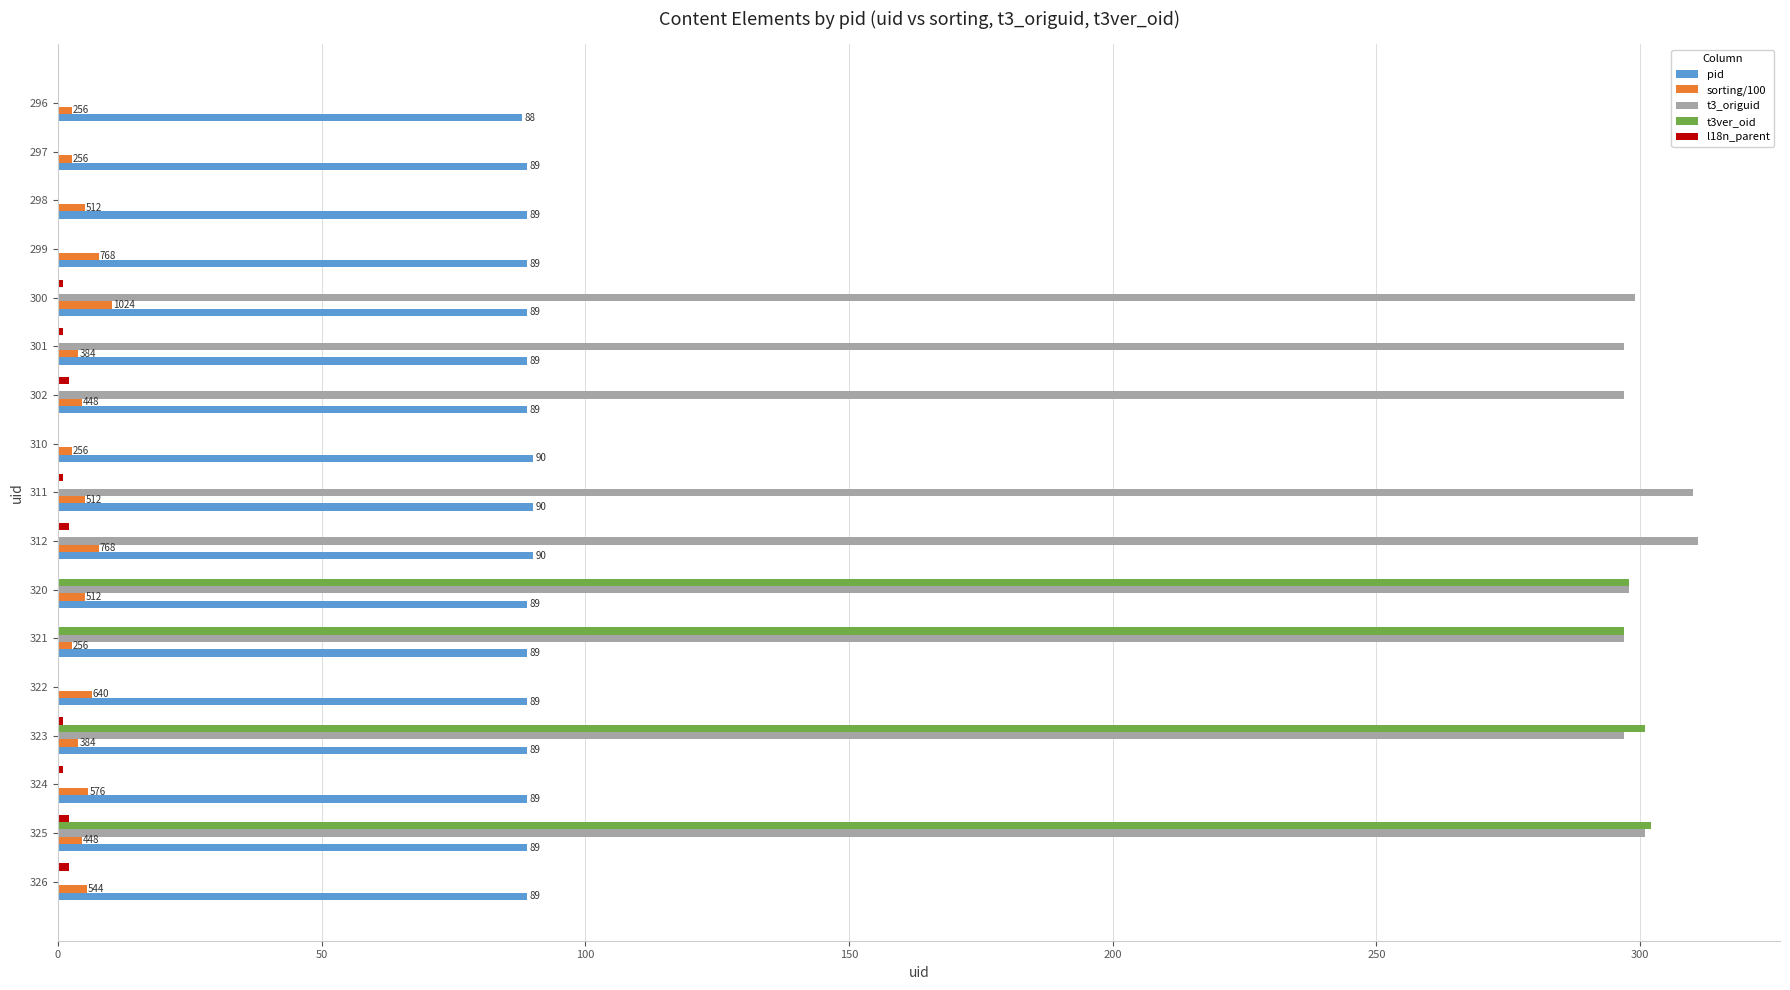

What is the greatest value displayed?

311.0